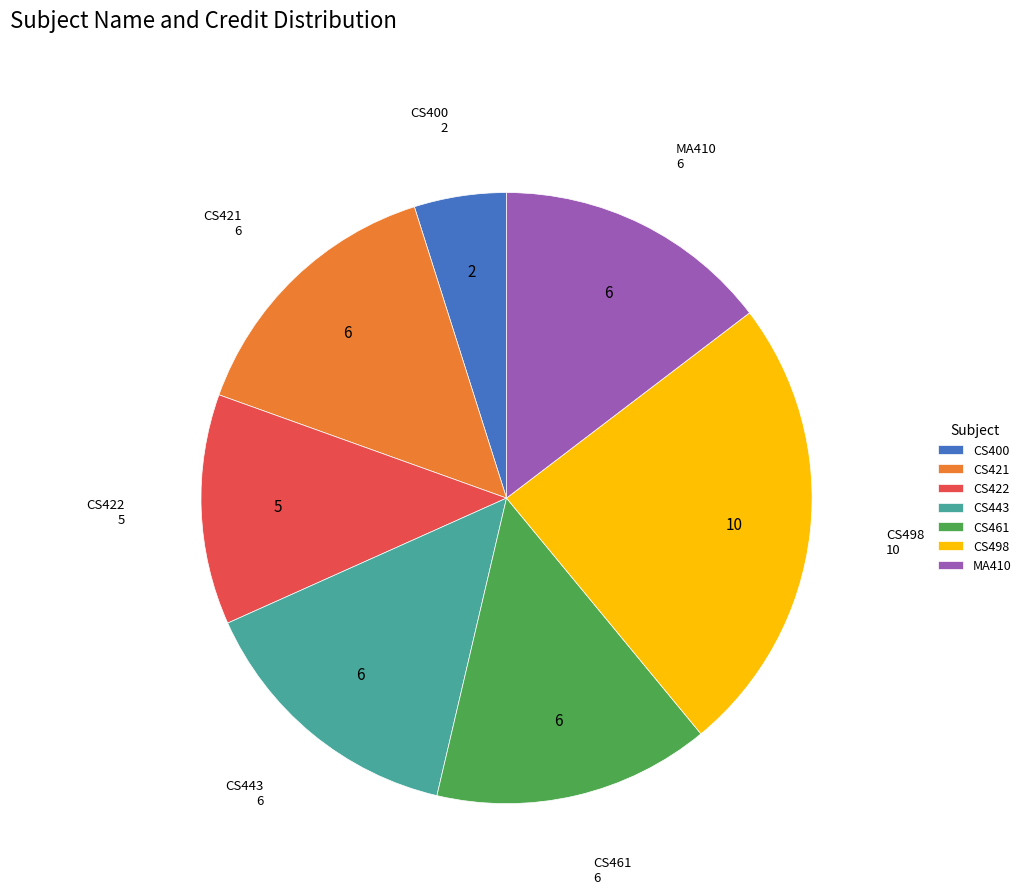

Combined, do CS461 and CS421 account for over 50%?

No